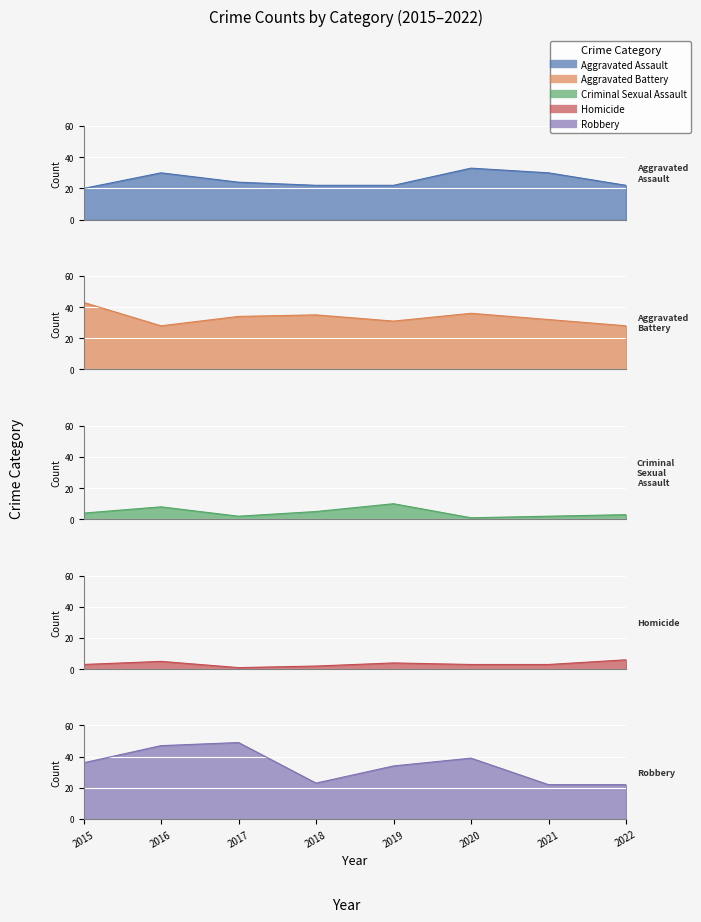

What is the sum of the Homicide values at 2016 and 2021?

8